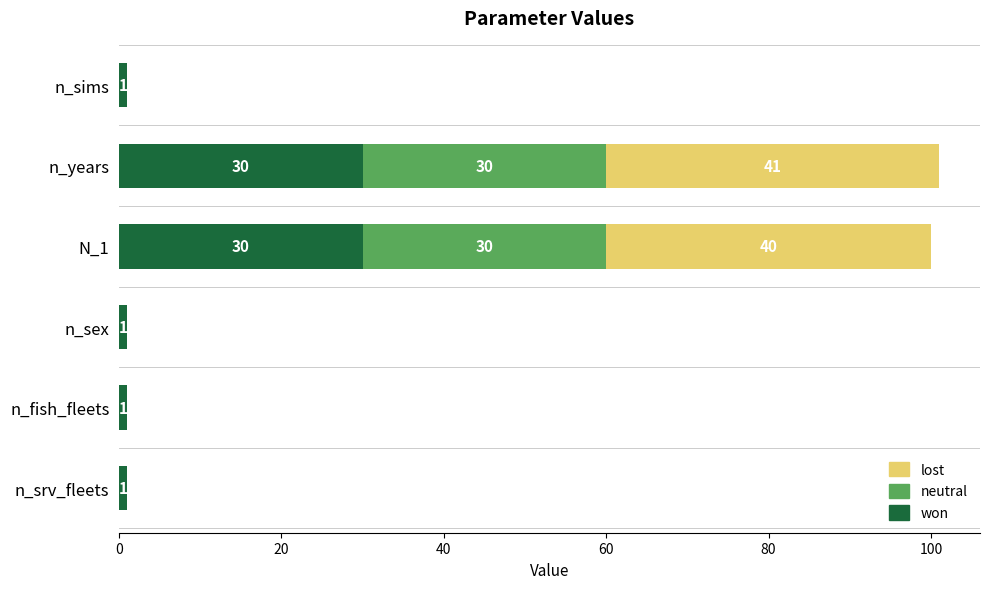

At which category is the sum across all series the highest?

n_years